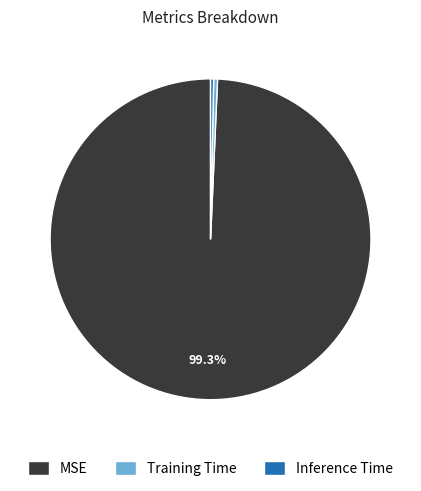

Does MSE represent more than half of the total?

Yes